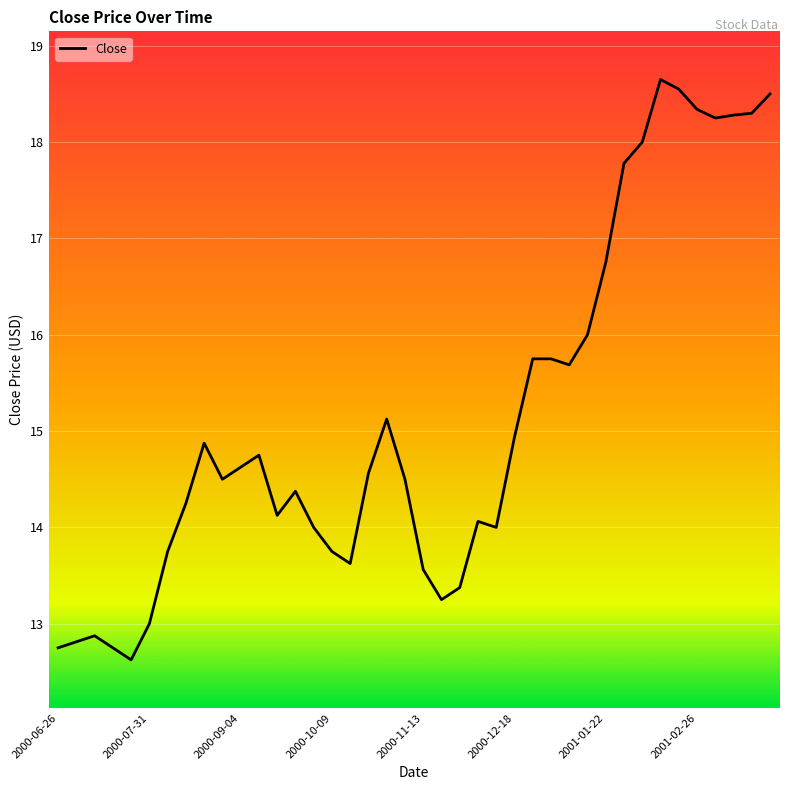

Does the chart display data point markers on the line(s)?

No